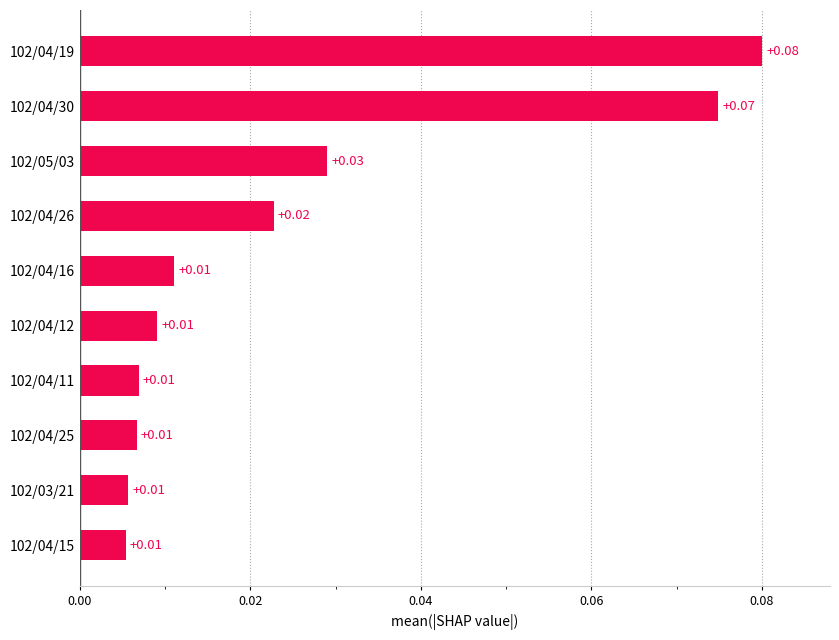

Which has a higher value, 102/05/03 or 102/04/15?

102/05/03